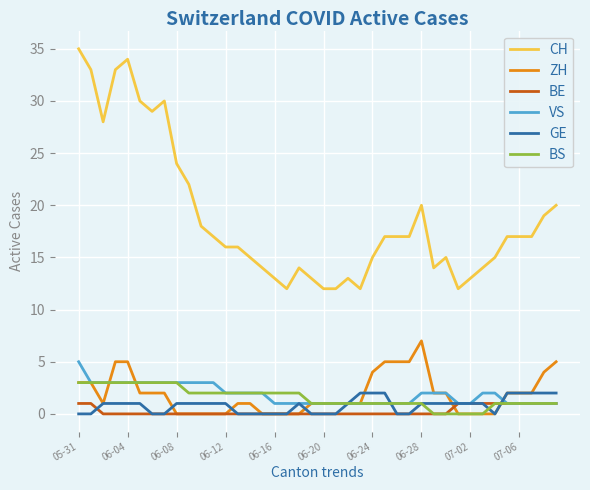

How many lines are shown in the chart?

6